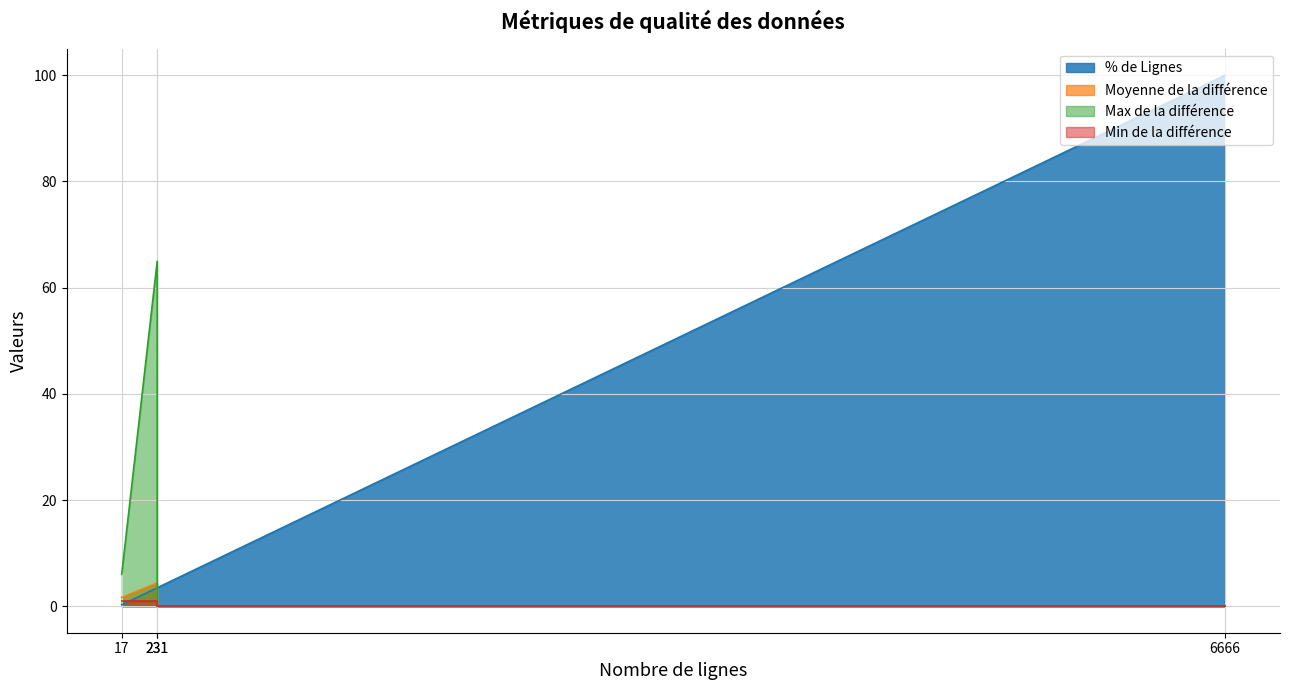

The value at 6666 is 100.0. True or false?

True